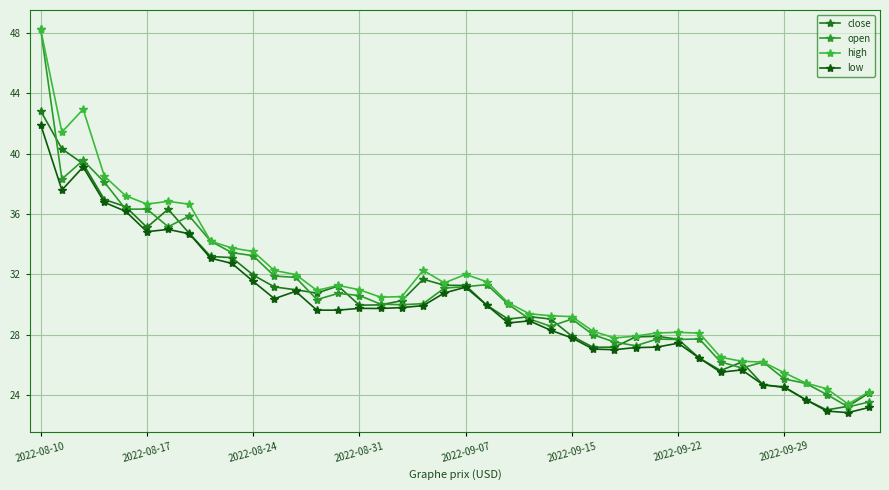

How many series are shown in this chart?

4